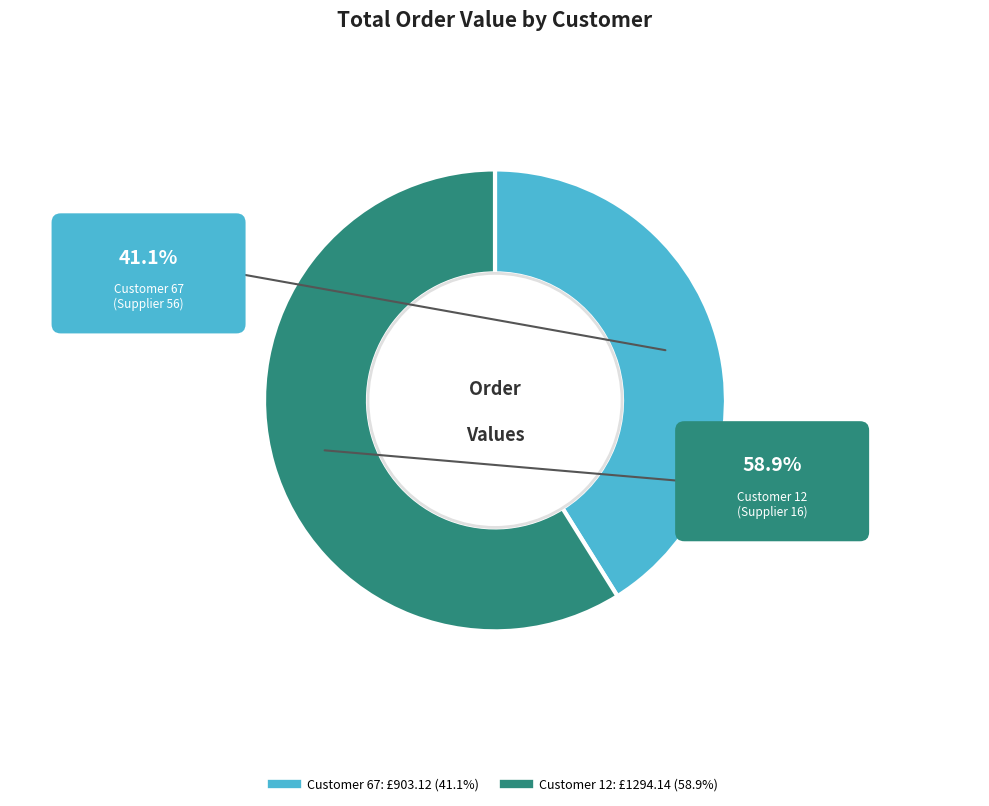

True or false: Customer 67 accounts for 41% of the total.

True